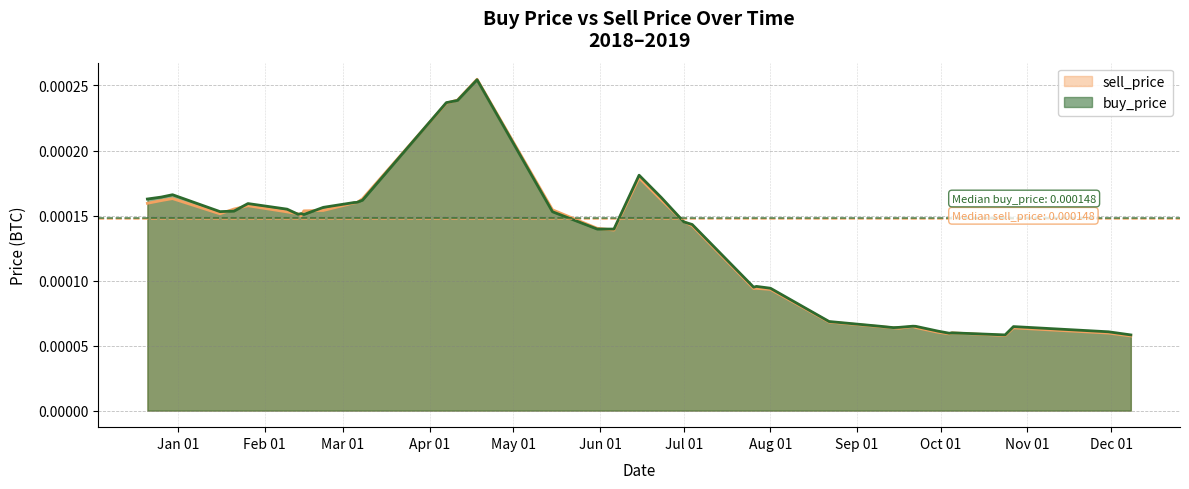

How many series are shown in this chart?

2